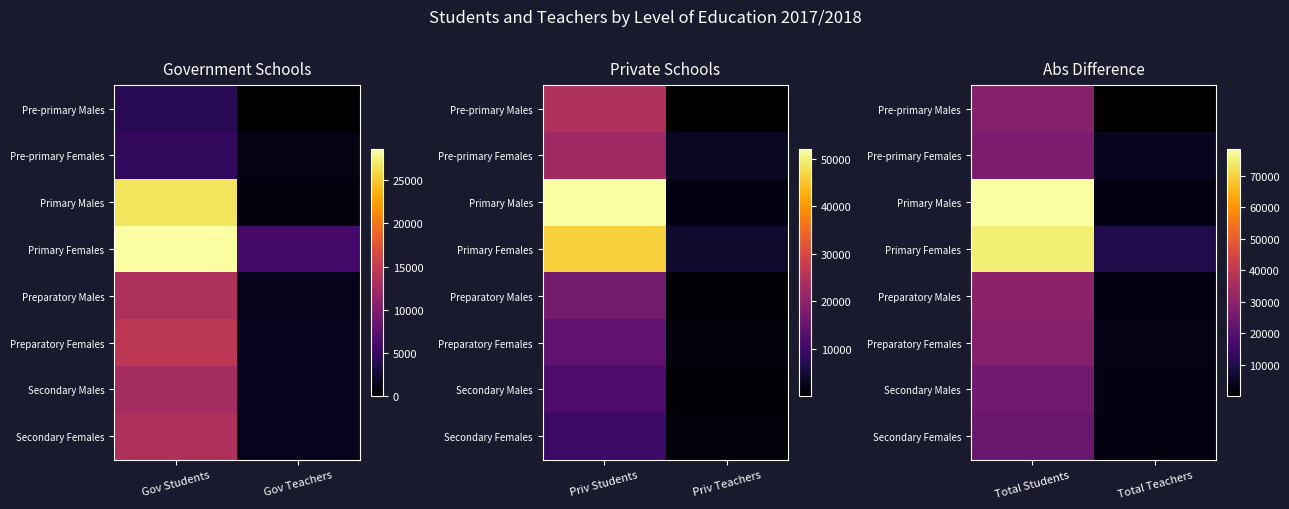

The Preparatory Females series shows 4517 at Total Teachers. True or false?

False